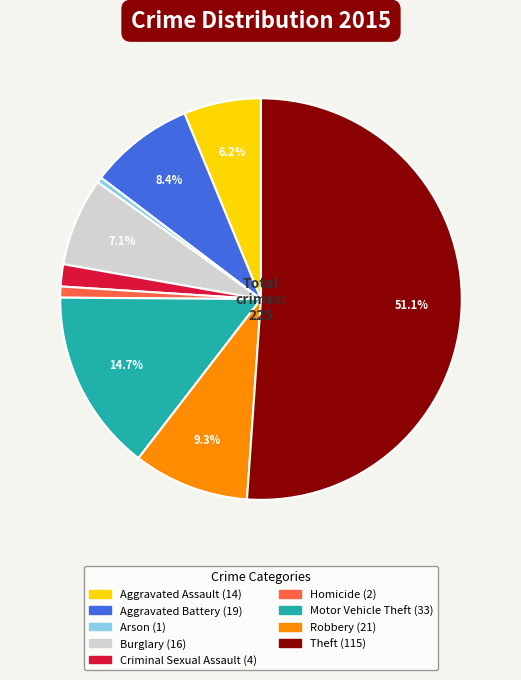

How many segments does this pie chart have?

9